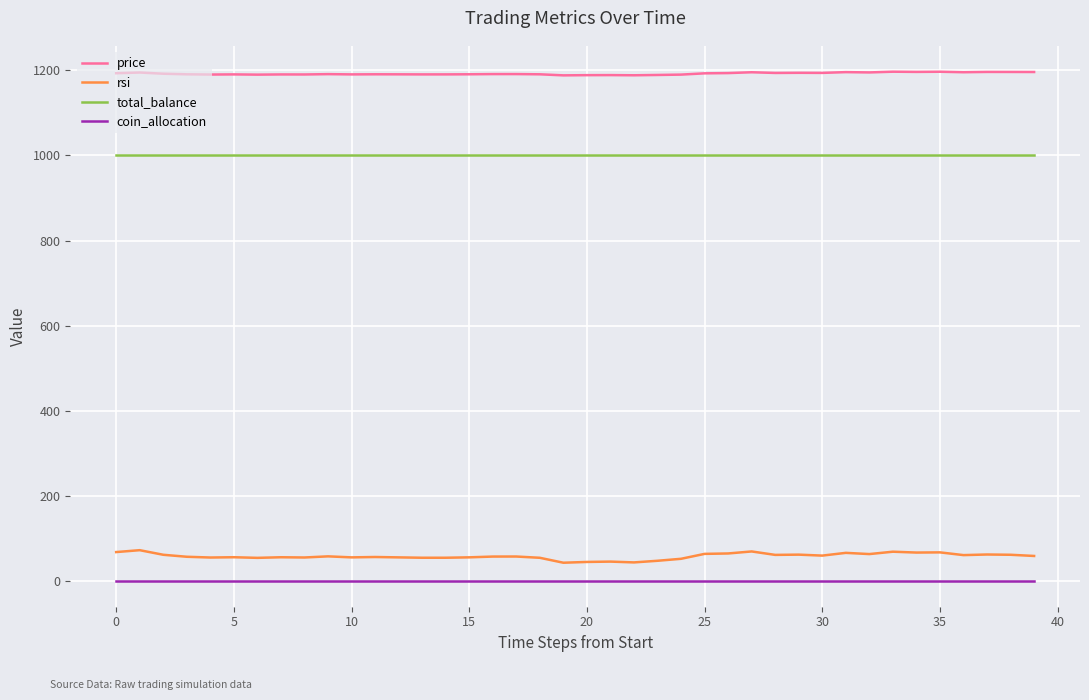

List the series in order of their peak value, highest first.

price, total_balance, rsi, coin_allocation